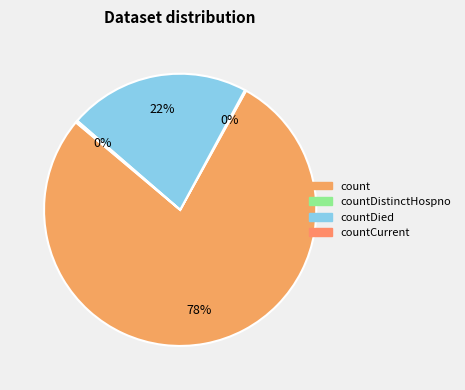

What percentage is the countDied slice, to the nearest percent?

22%